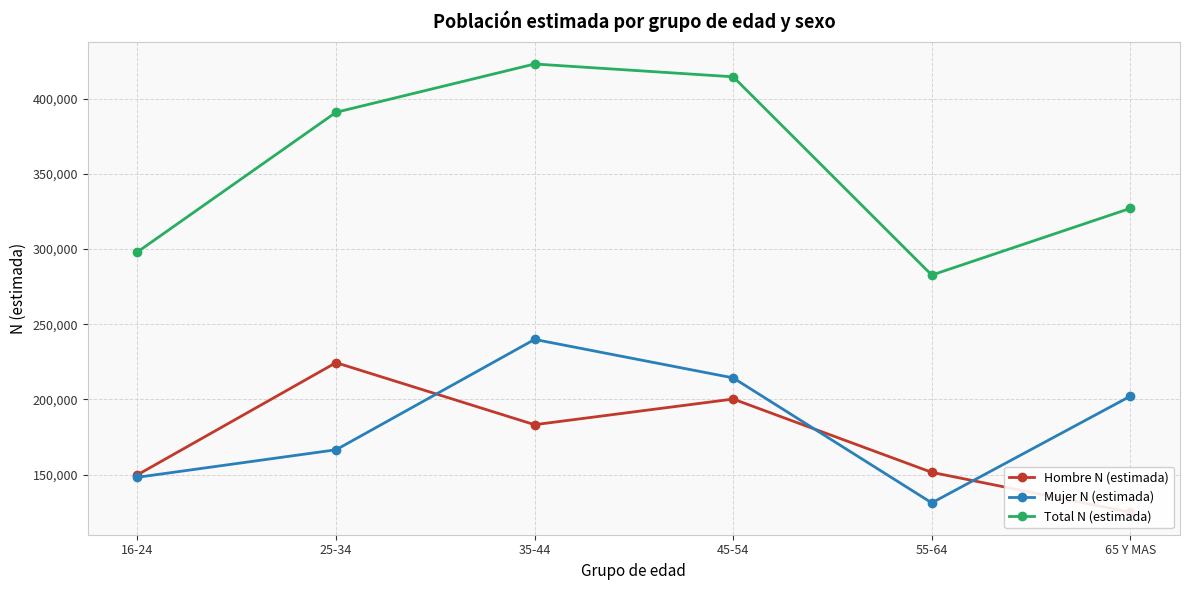

True or false: Total N (estimada) has more than 2 interior local peaks.

False